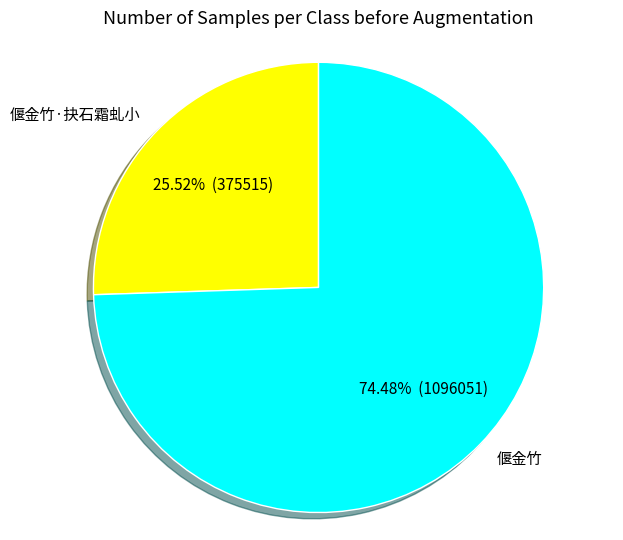

How many slices are in this pie chart?

2